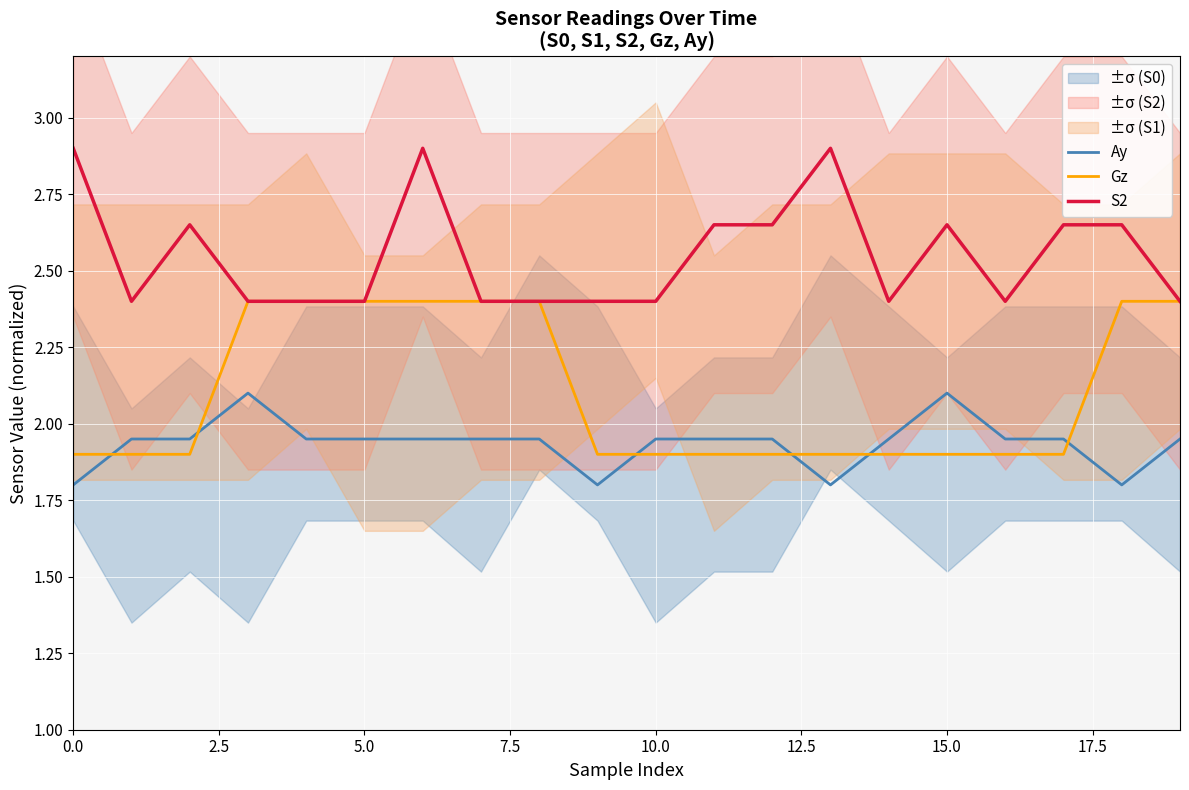

Which series has the widest spread of values?

S2